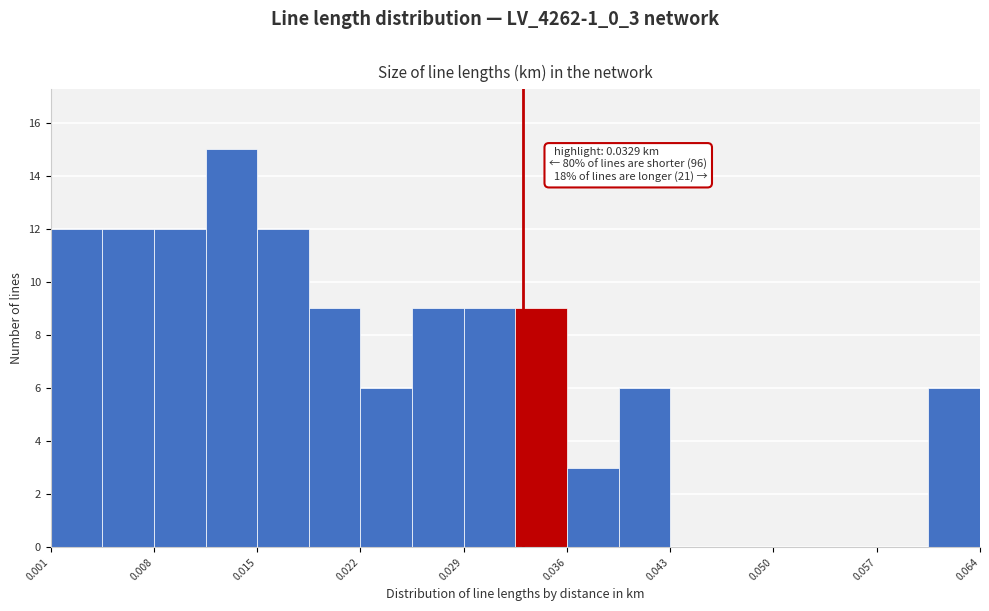

Read against the x-axis, roughly where is the centre of the tallest bar?

0.013